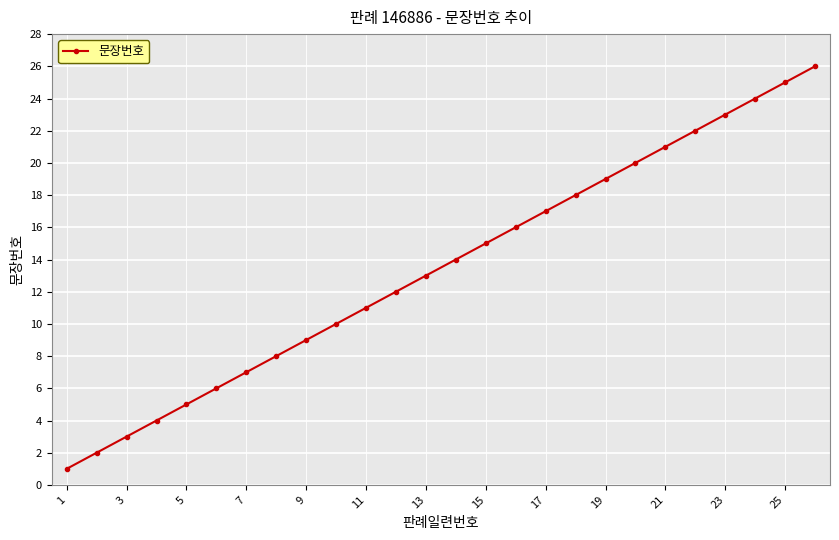

True or false: there are more than 0 points higher than both neighbors.

False